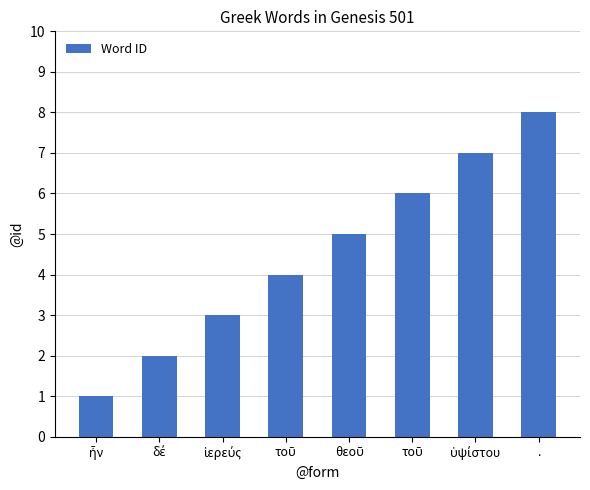

Does the chart contain any negative values?

No